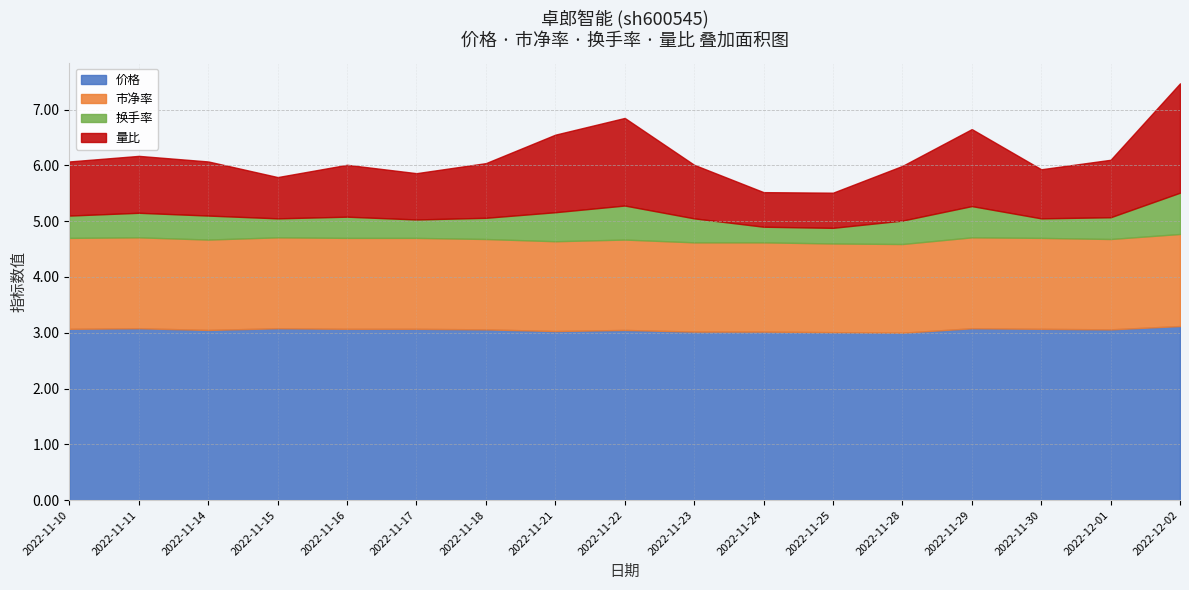

In 价格, how many points are higher than both neighbors (excluding endpoints)?

4